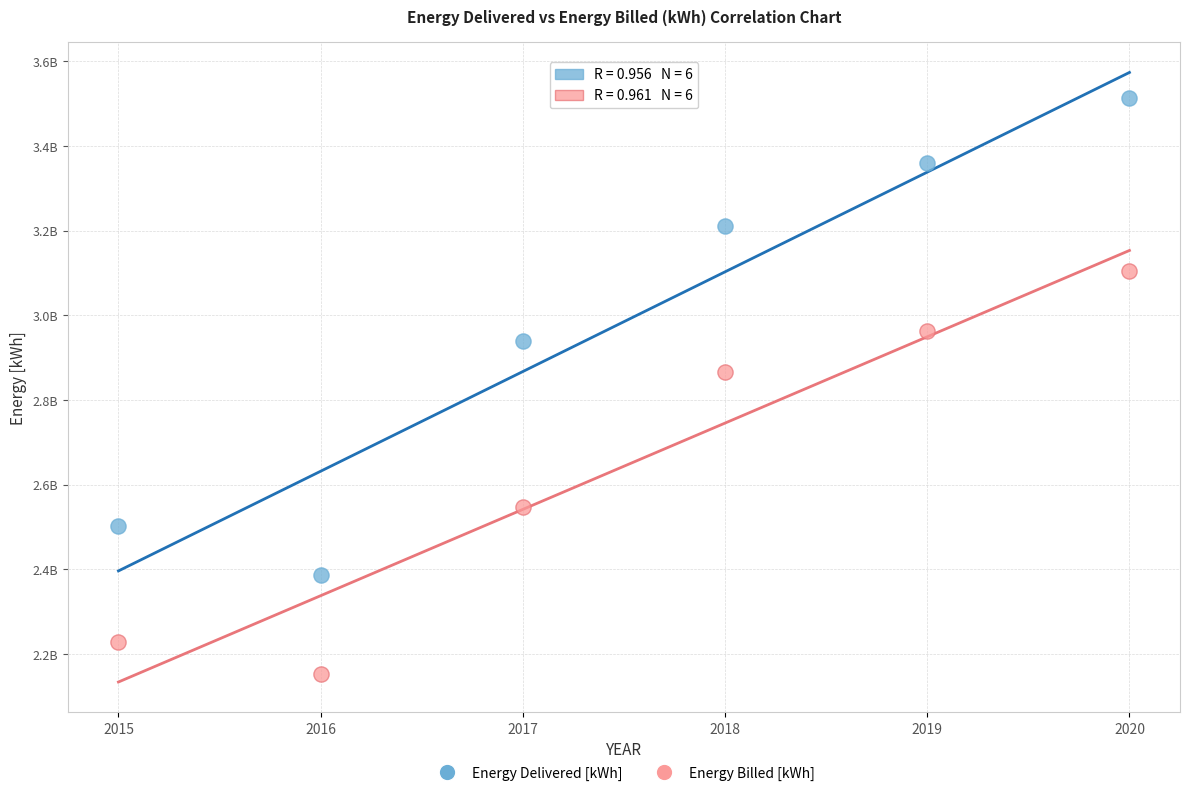

What are all the series names shown in the legend?

Energy Delivered [kWh], Energy Billed [kWh]